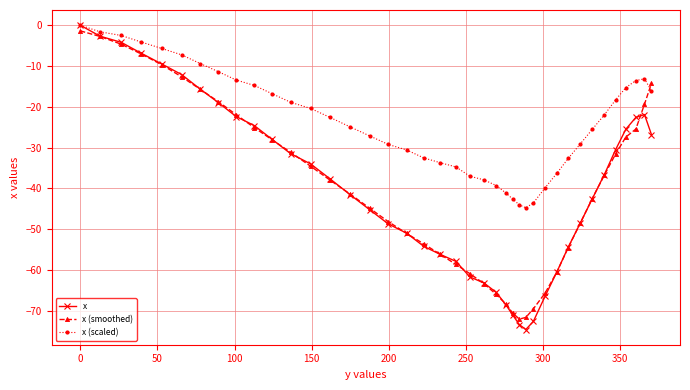

Which series has the largest total across all categories?

x (scaled)